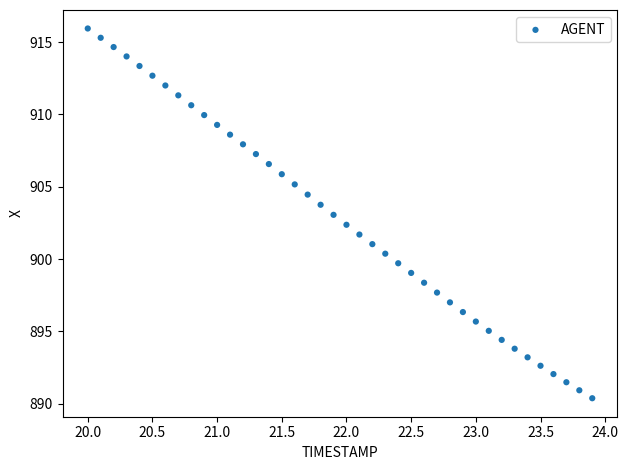

What is the range of Y values (max minus min)?

25.6